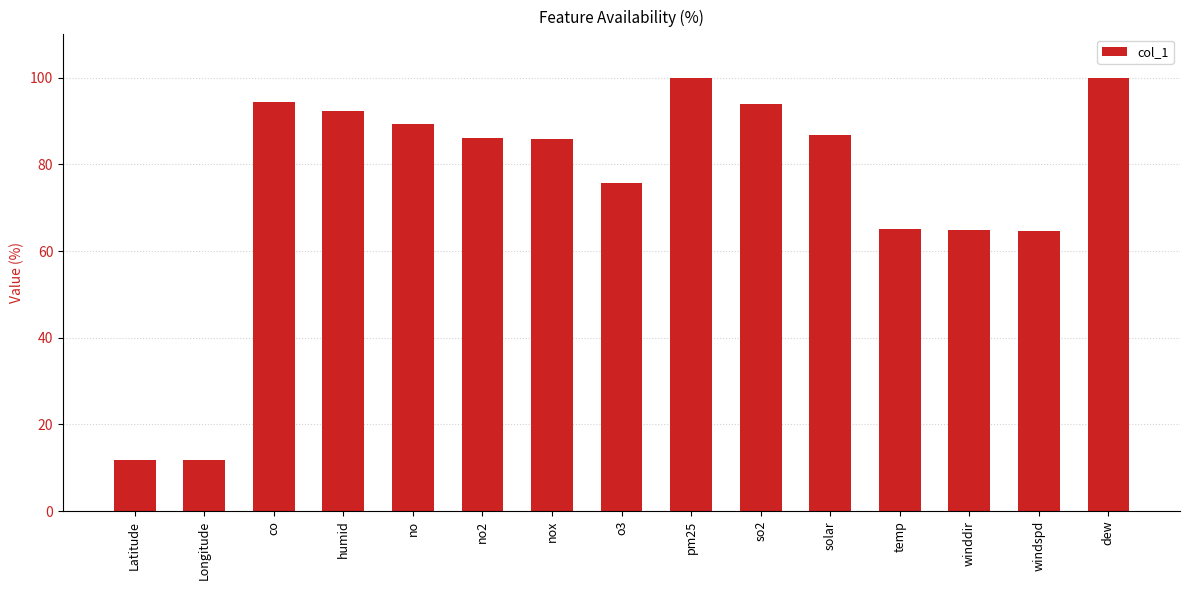

How many distinct data groups are displayed?

1